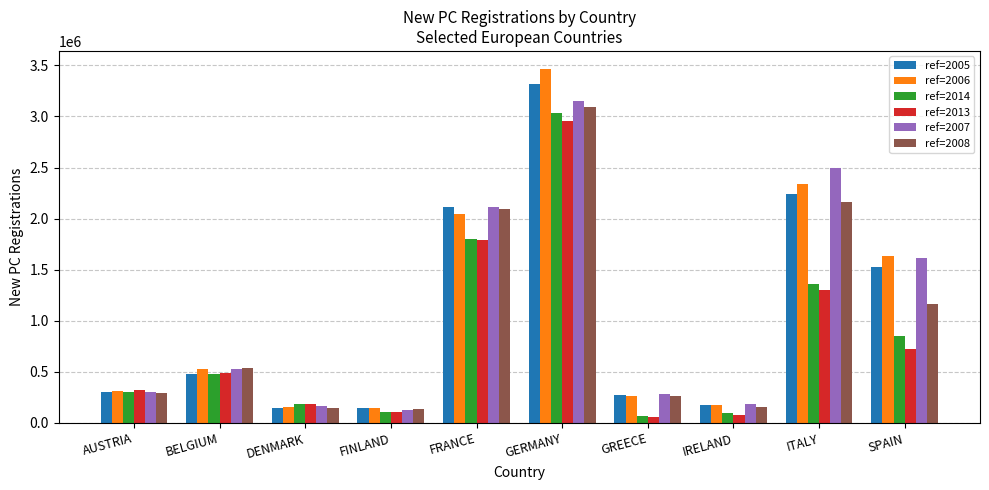

Is the value of ref=2013 at DENMARK greater than the value of ref=2014 at IRELAND?

Yes